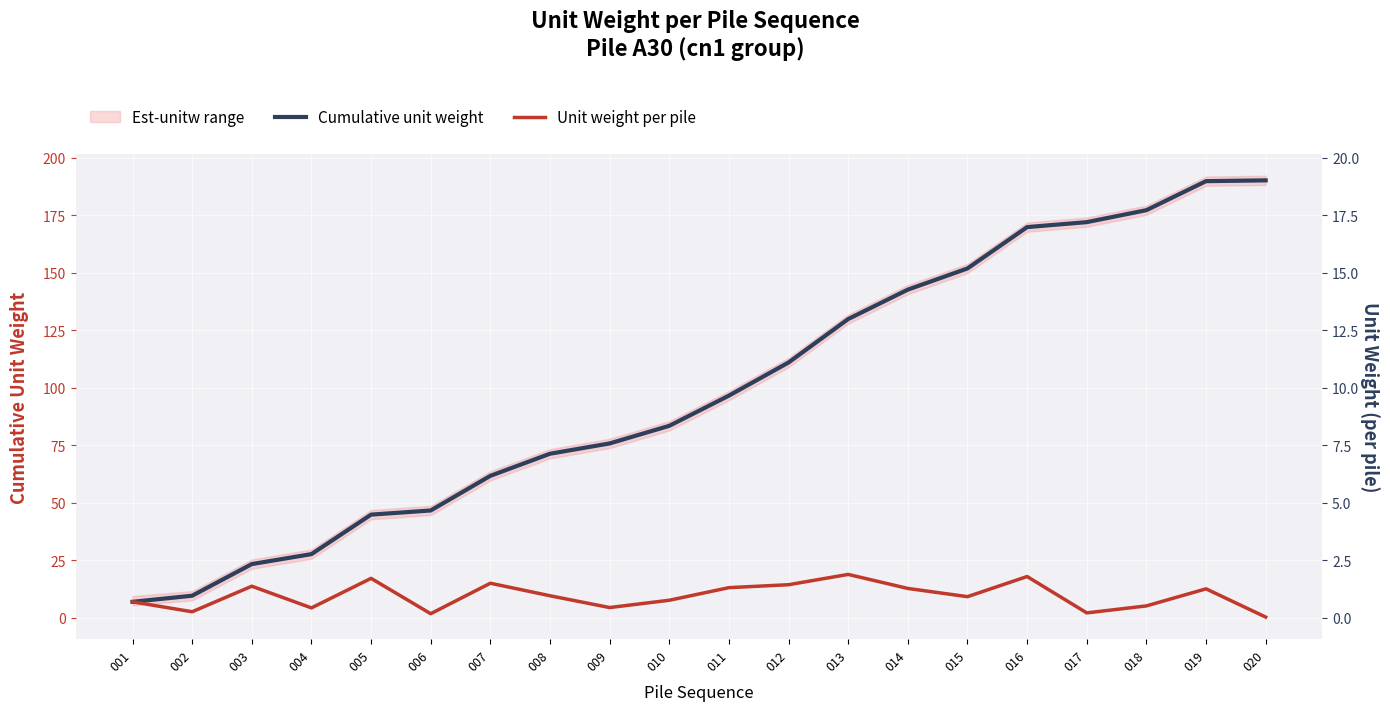

Reading left to right, extract all data points from this chart.

Cumulative unit weight: 7.0	9.6	23.4	27.7	44.9	46.7	61.7	71.3	75.8	83.4	96.6	111.0	129.8	142.6	151.8	169.8	172.0	177.1	189.8	190.1
Unit weight per pile: 7.0	2.6	13.8	4.3	17.2	1.8	15.0	9.6	4.5	7.6	13.1	14.4	18.9	12.8	9.2	18.0	2.2	5.2	12.6	0.3